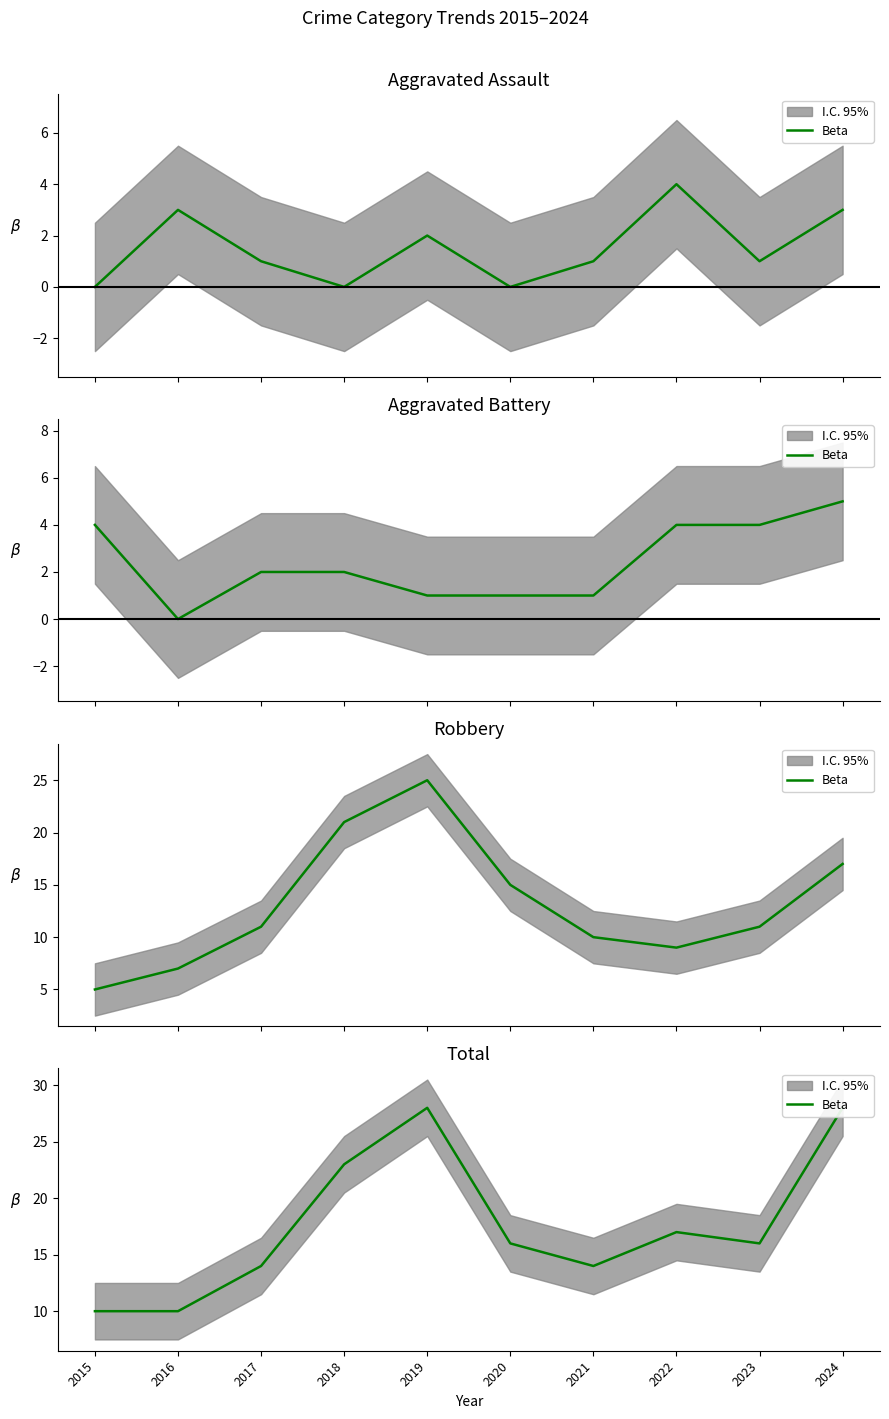

What is the value of the 9th point from the left?

16